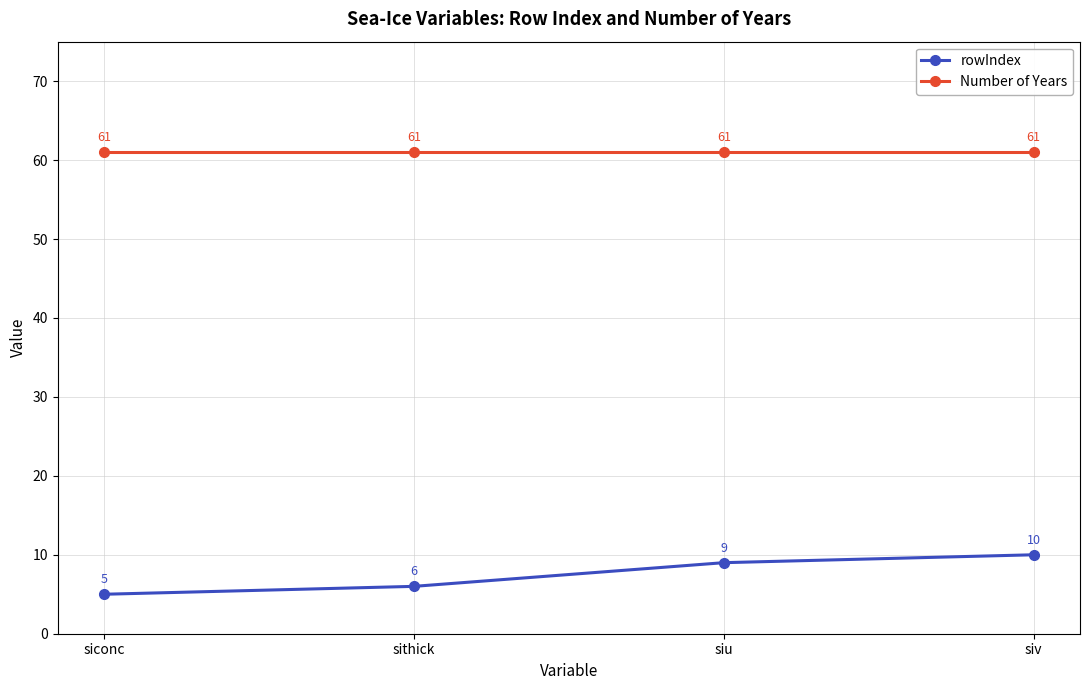

What are all the series names shown in the legend?

rowIndex, Number of Years